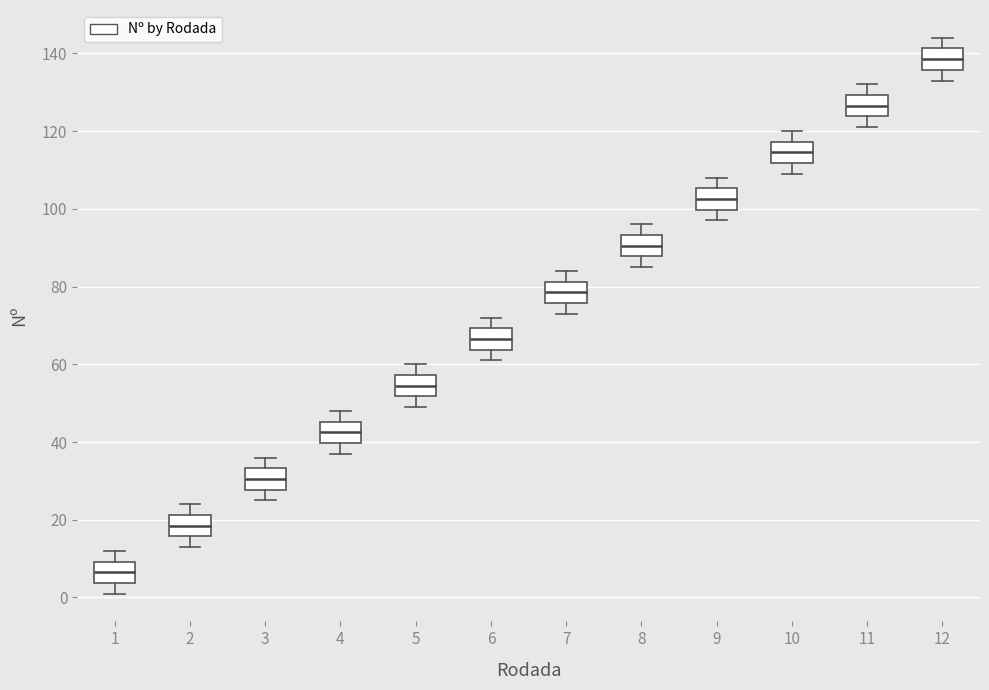

Where is the upper edge of the box at x = 10 on the y-axis? The values are not printed on the chart, so give them approximately, as read against the axis.

118